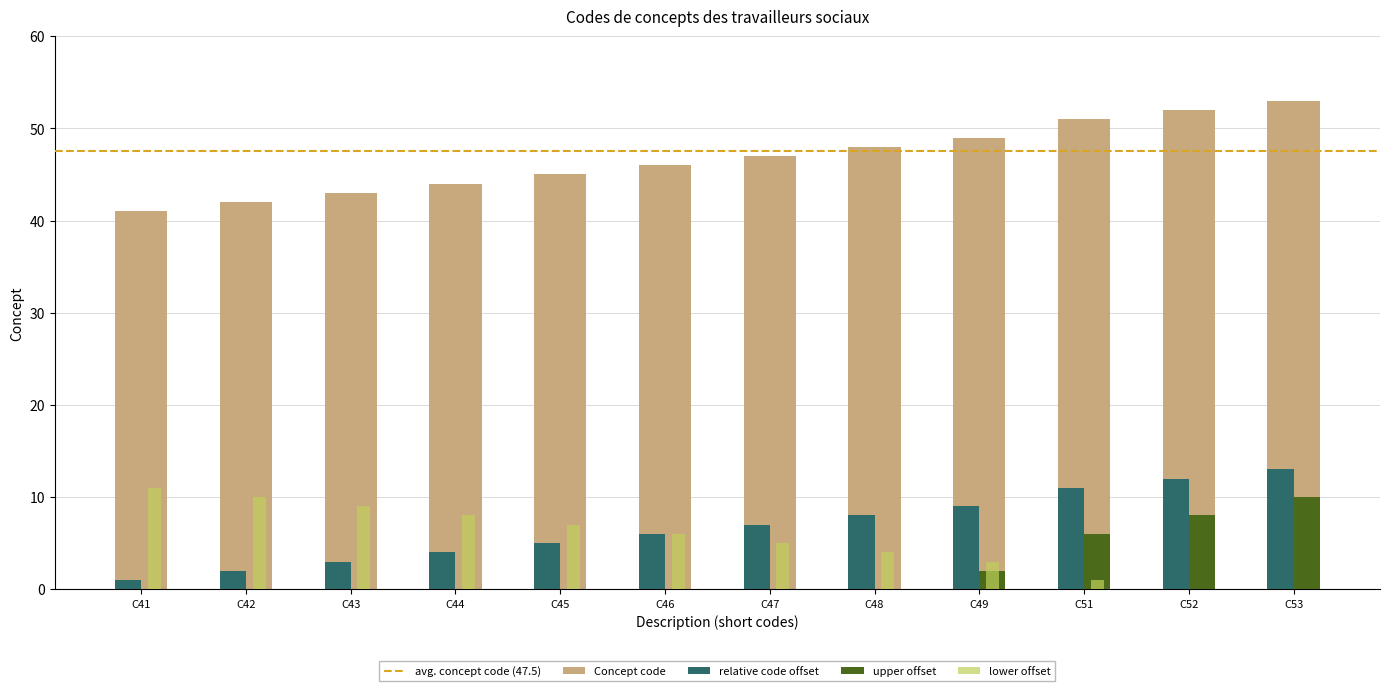

True or false: upper offset has a value of 4 at C43.

False